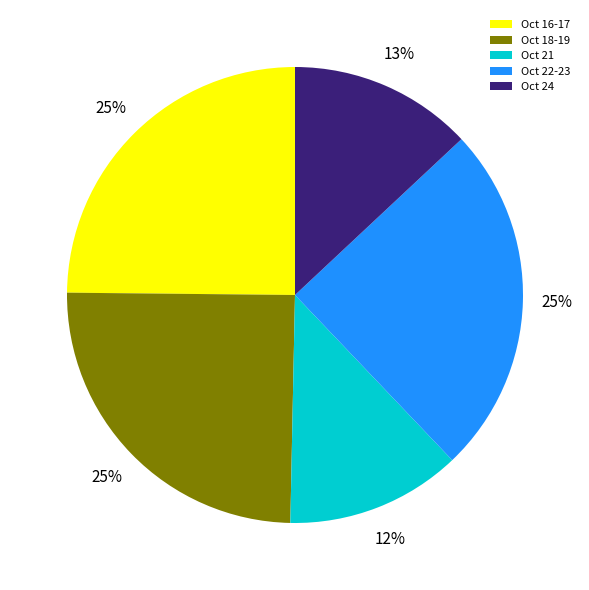

To the nearest percent, what portion does Oct 24 represent?

13%